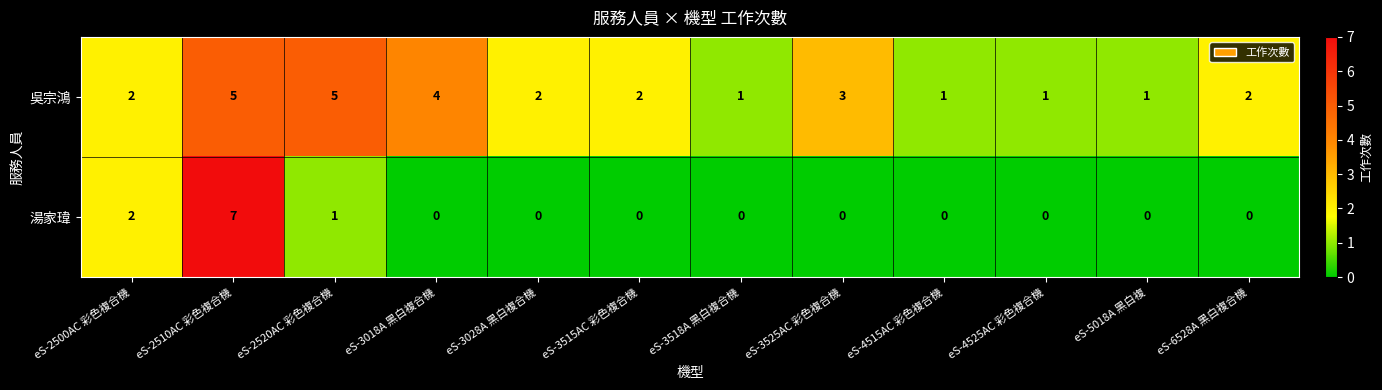

Which series has the widest spread of values?

湯家瑋